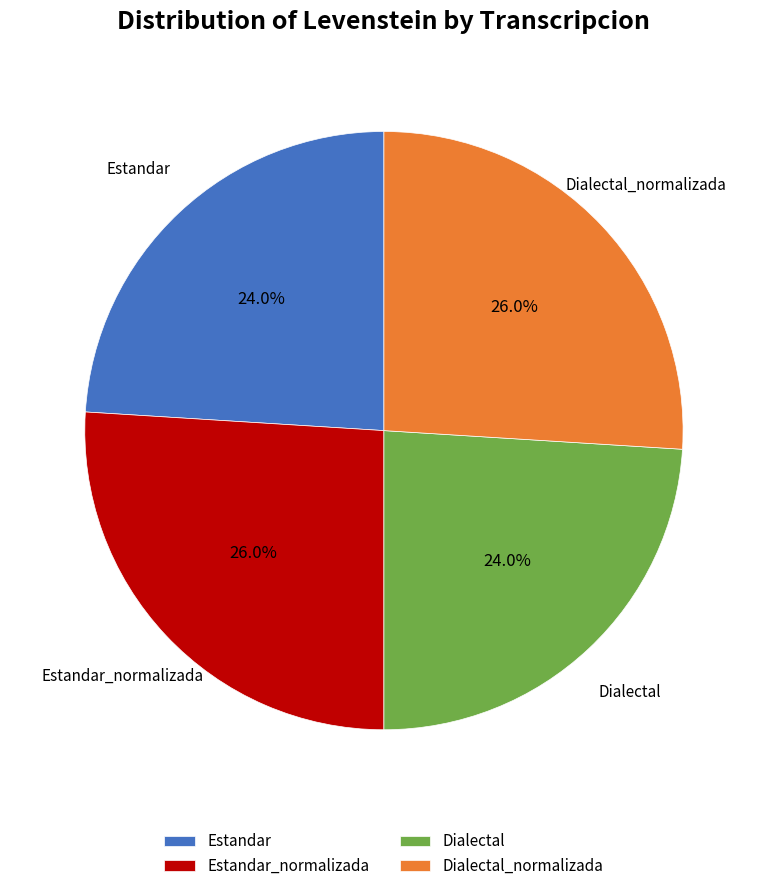

How many slices are in this pie chart?

4